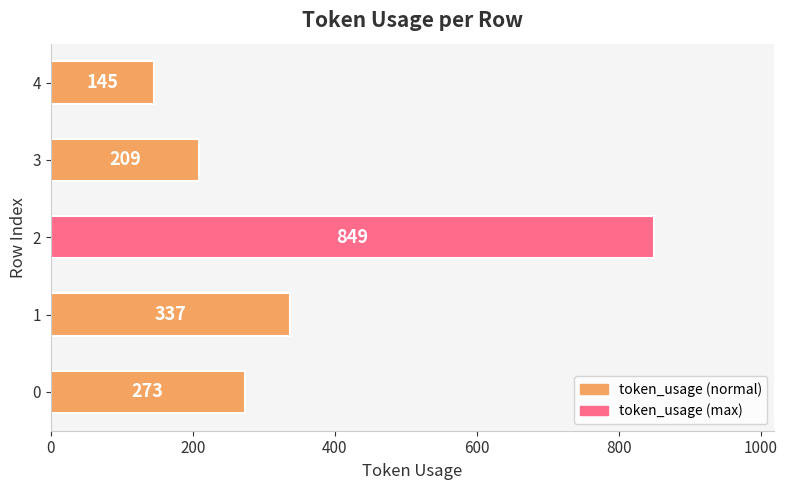

What is the difference between the second highest and second lowest values?

128